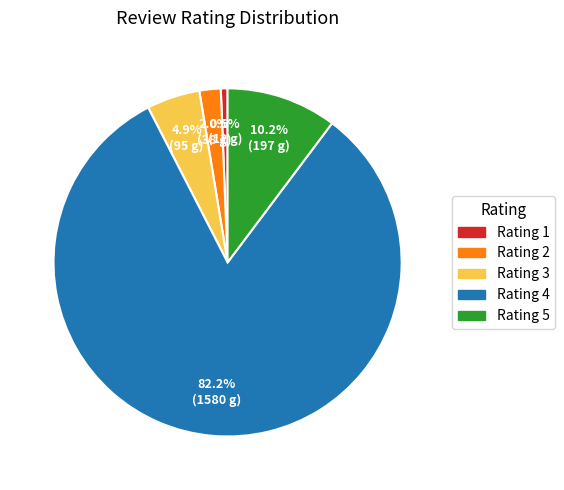

What percentage is NOT represented by Rating 3?

95.1%